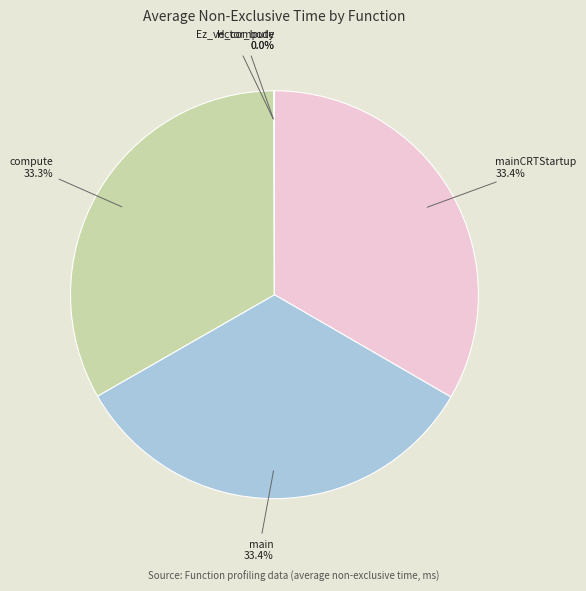

Is there any slice that represents more than half of the pie?

No